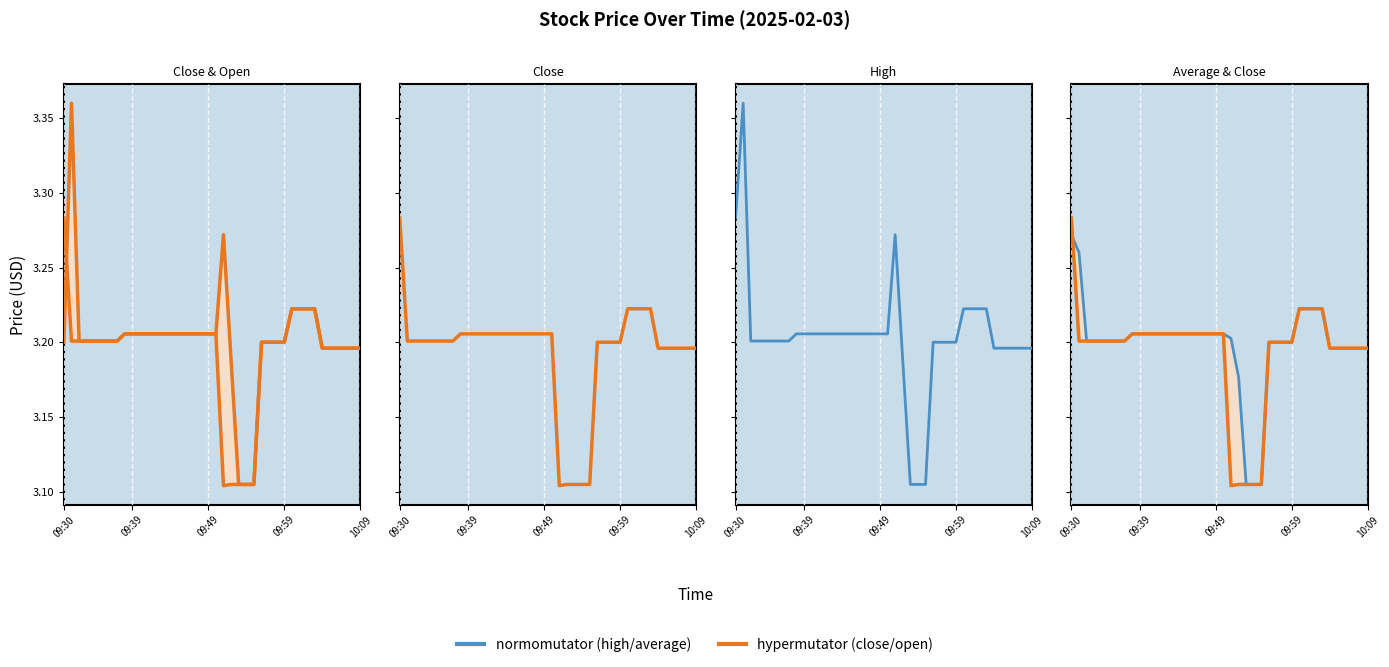

Reading left to right, list all the values displayed in this chart.

close: 3.3	3.2	3.2	3.2	3.2	3.2	3.2	3.2	3.2	3.2	3.2	3.2	3.2	3.2	3.2	3.2	3.2	3.2	3.2	3.2	3.2	3.1	3.1	3.1	3.1	3.1	3.2	3.2	3.2	3.2	3.2	3.2	3.2	3.2	3.2	3.2	3.2	3.2	3.2	3.2
open: 3.2	3.4	3.2	3.2	3.2	3.2	3.2	3.2	3.2	3.2	3.2	3.2	3.2	3.2	3.2	3.2	3.2	3.2	3.2	3.2	3.2	3.3	3.2	3.1	3.1	3.1	3.2	3.2	3.2	3.2	3.2	3.2	3.2	3.2	3.2	3.2	3.2	3.2	3.2	3.2
high: 3.3	3.4	3.2	3.2	3.2	3.2	3.2	3.2	3.2	3.2	3.2	3.2	3.2	3.2	3.2	3.2	3.2	3.2	3.2	3.2	3.2	3.3	3.2	3.1	3.1	3.1	3.2	3.2	3.2	3.2	3.2	3.2	3.2	3.2	3.2	3.2	3.2	3.2	3.2	3.2
average: 3.3	3.3	3.2	3.2	3.2	3.2	3.2	3.2	3.2	3.2	3.2	3.2	3.2	3.2	3.2	3.2	3.2	3.2	3.2	3.2	3.2	3.2	3.2	3.1	3.1	3.1	3.2	3.2	3.2	3.2	3.2	3.2	3.2	3.2	3.2	3.2	3.2	3.2	3.2	3.2